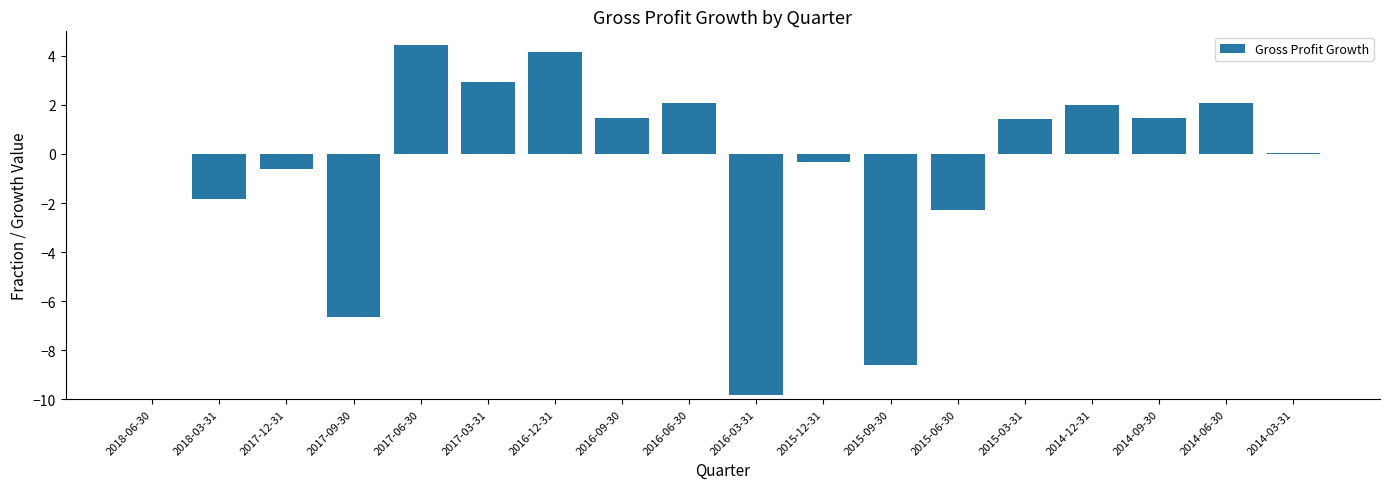

What is the maximum value shown in the chart?

4.5